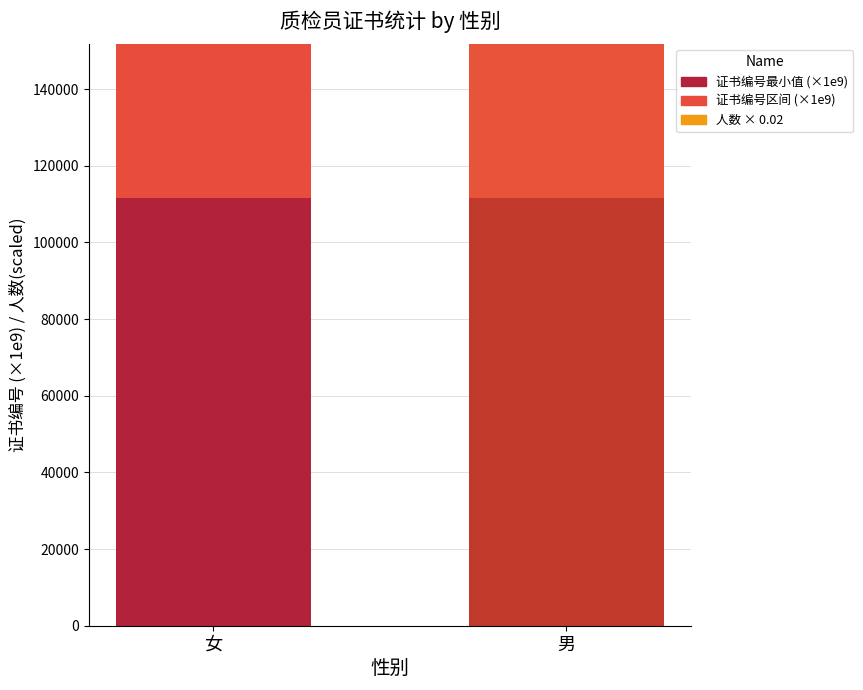

Does the chart contain stacked bars?

Yes